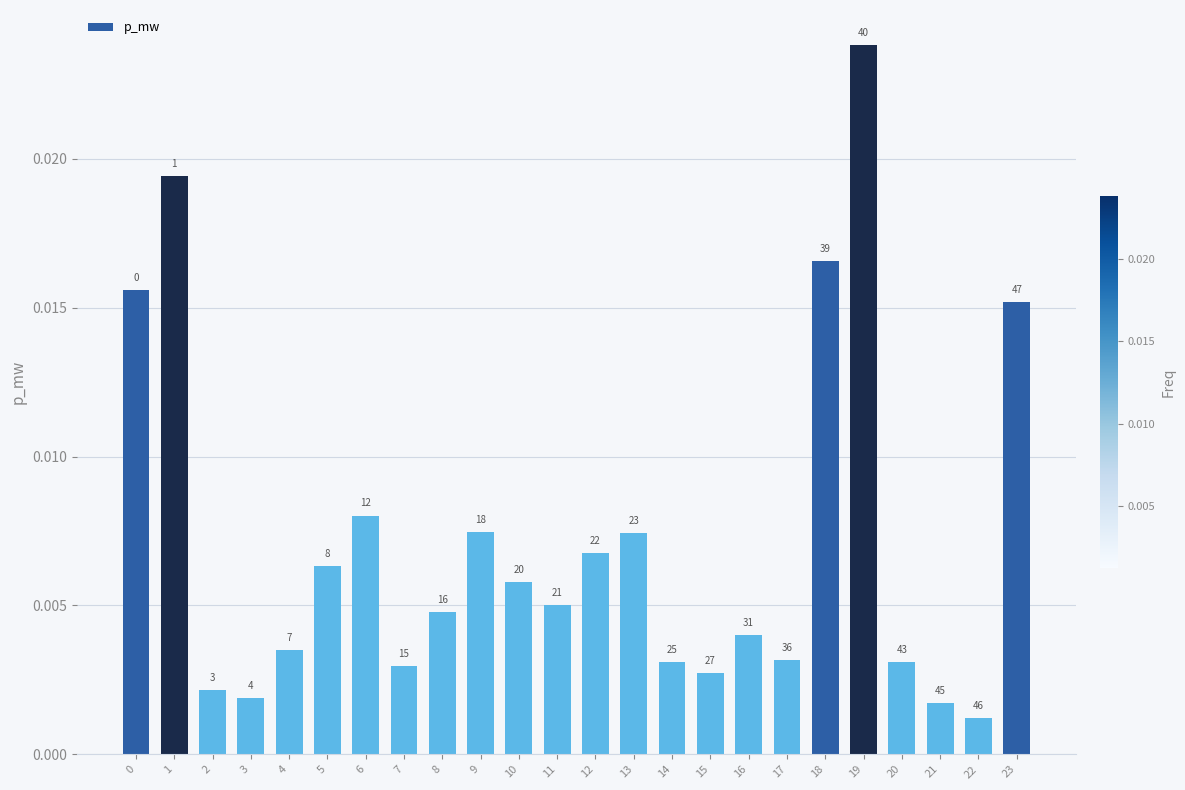

How many bars are there in total?

24